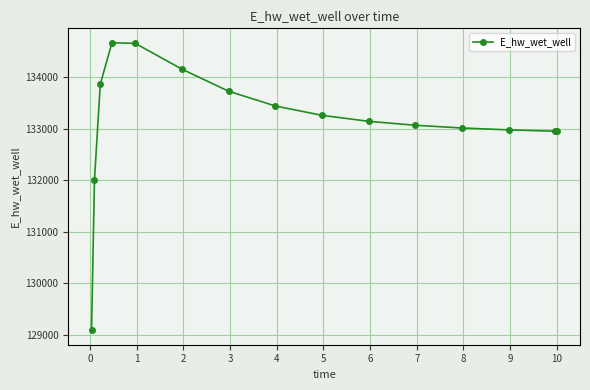

What is the greatest value displayed?

134674.1